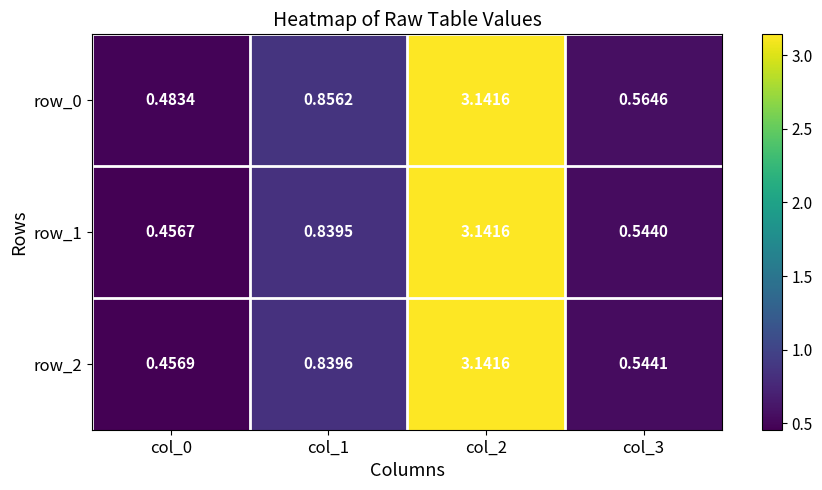

Is the value of row_1 at col_0 greater than the value of row_2 at col_0?

No